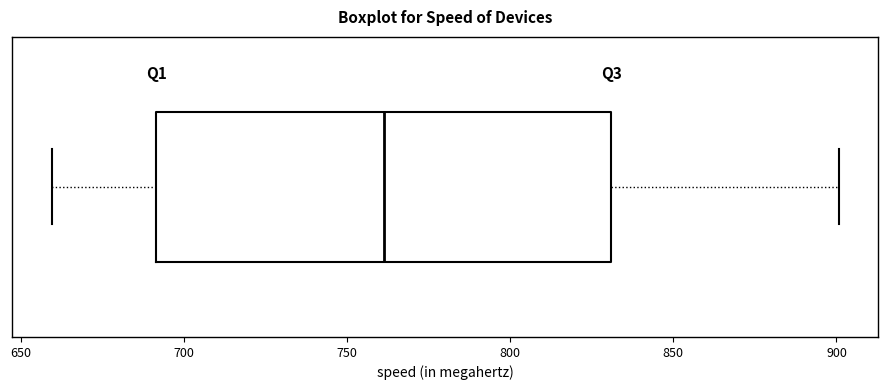

Where does the left whisker of the box end on the x-axis? The values are not printed on the chart, so give them approximately, as read against the axis.

660